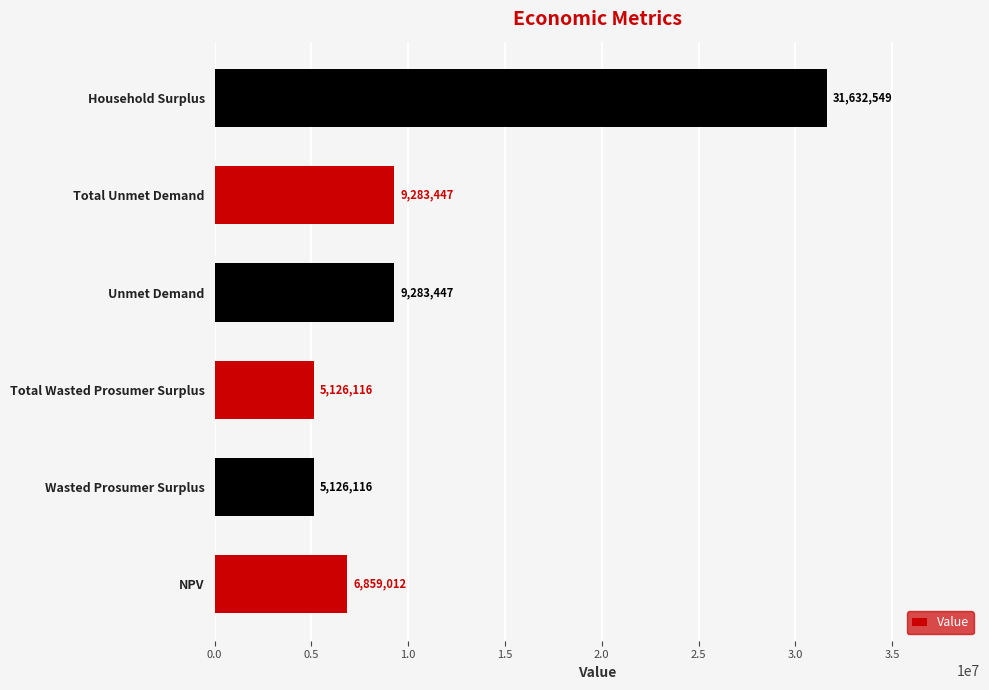

How many values are below 9283447?

3